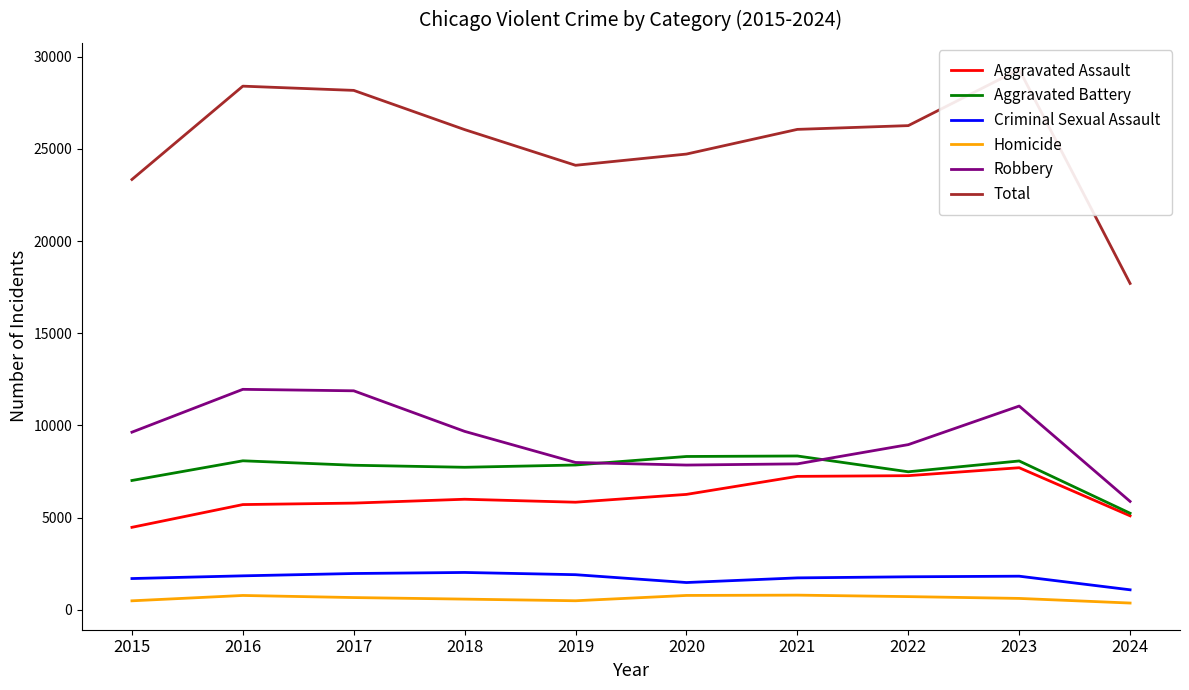

What is the value of the Aggravated Assault point at the 2nd from the left?

5713